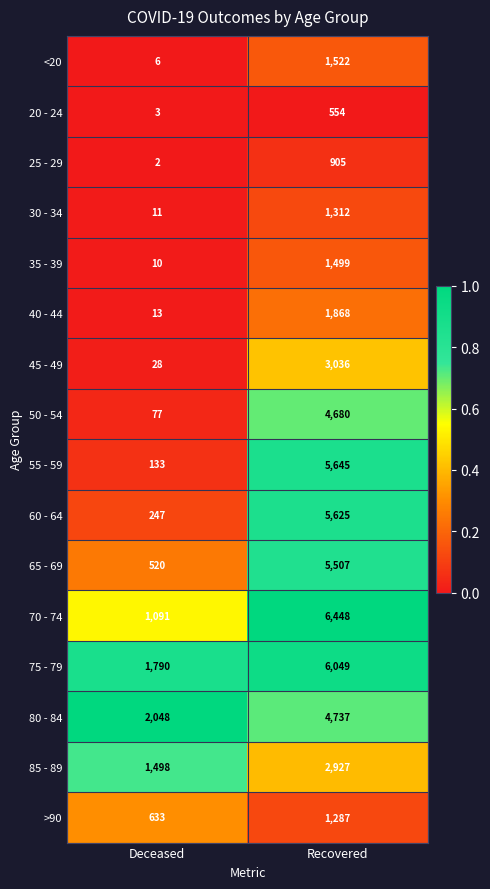

What is the difference between the 35 - 39 values at Recovered and Deceased?

1489